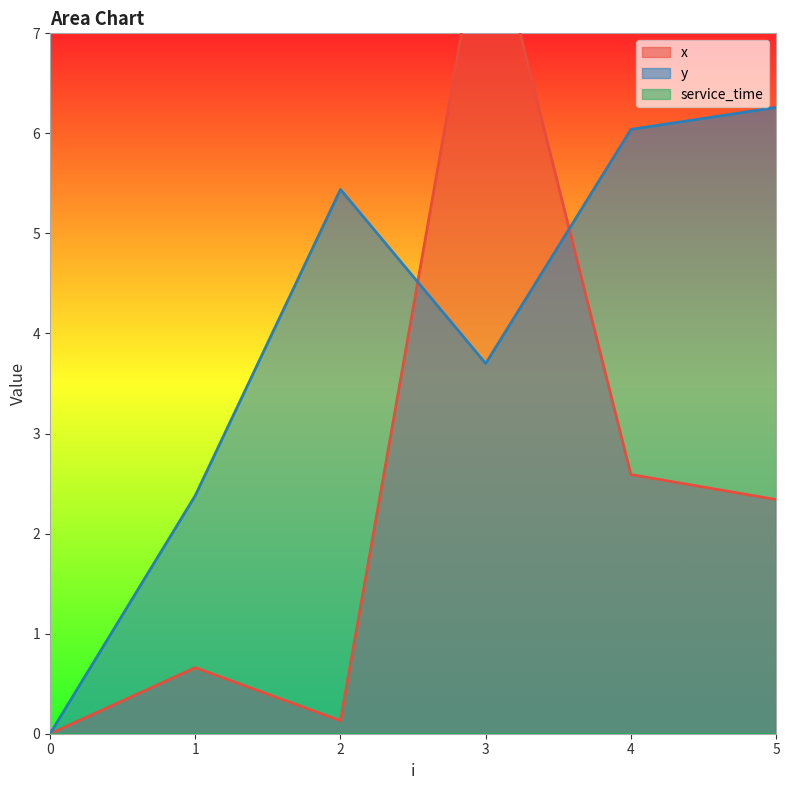

How many times do x and y cross each other?

2